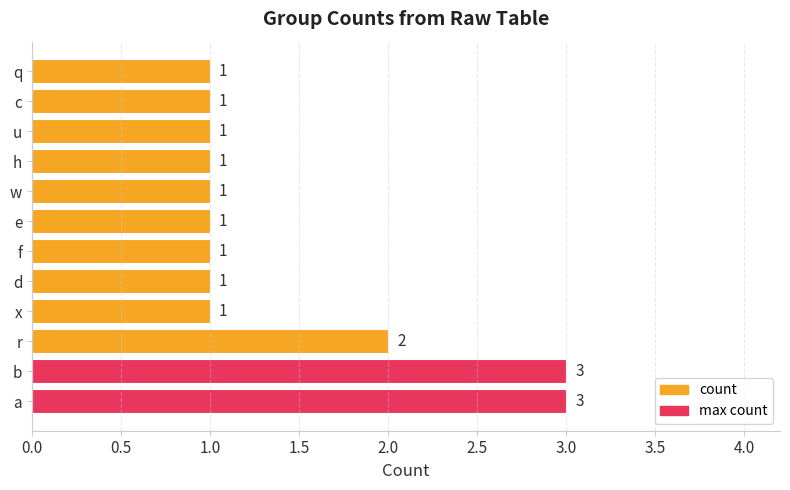

Which has a higher value, h or a?

a